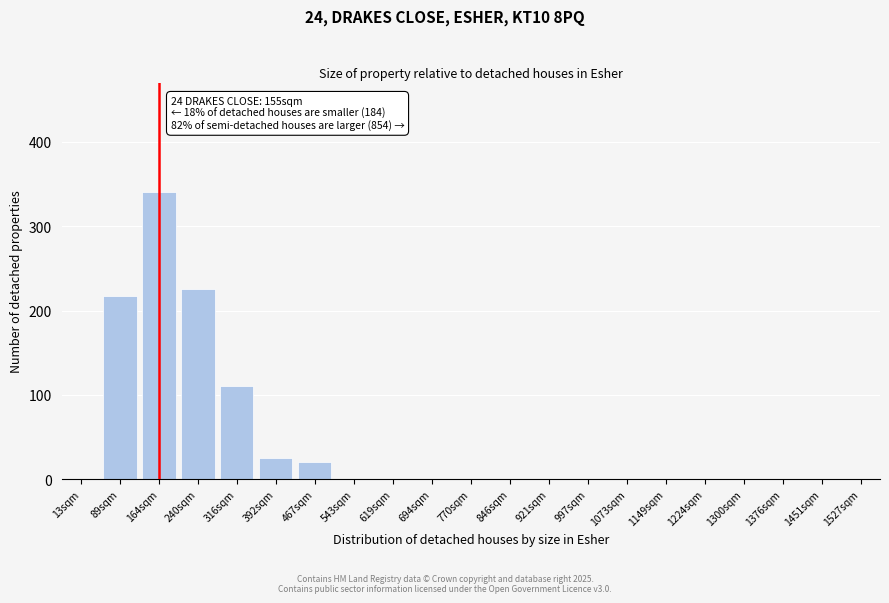

Reading left to right, extract all data points from this chart.

13sqm=0	89sqm=217	164sqm=340	240sqm=225	316sqm=110	392sqm=25	467sqm=20	543sqm=0	619sqm=0	694sqm=0	770sqm=0	846sqm=0	921sqm=0	997sqm=0	1073sqm=0	1149sqm=0	1224sqm=0	1300sqm=0	1376sqm=0	1451sqm=0	1527sqm=0